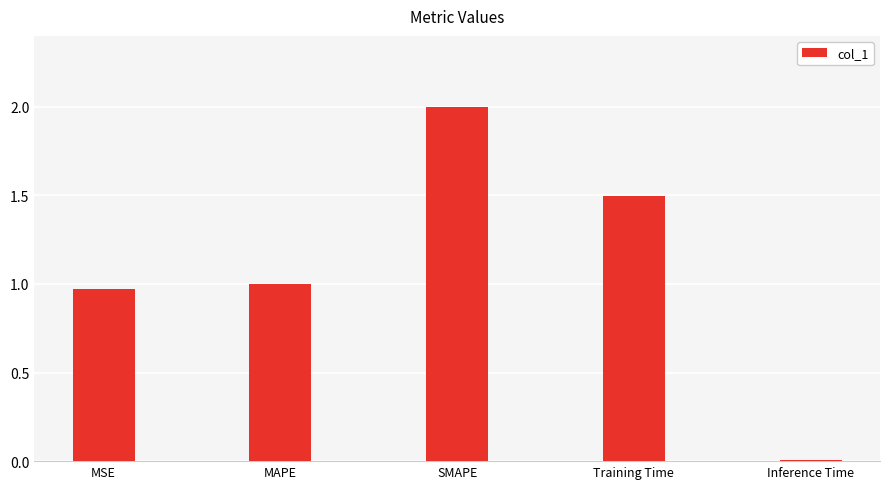

What is the change in value from MAPE to SMAPE?

+1.0